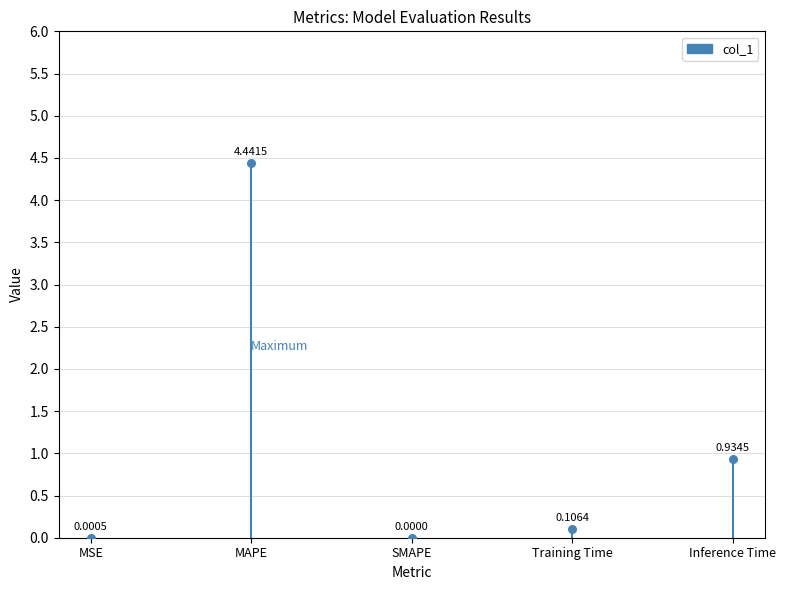

Which has a higher value, MSE or MSE?

MSE